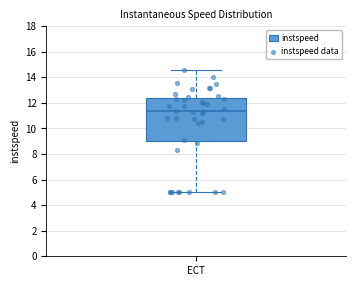

Read this box plot against the y-axis: the position of the median line, the range covered by the box, and the ends of both whiskers. The values are not printed on the chart, so give them approximately, as read against the axis.

median 11.4, box 9.0 to 12.4, whiskers 5.0 to 14.6